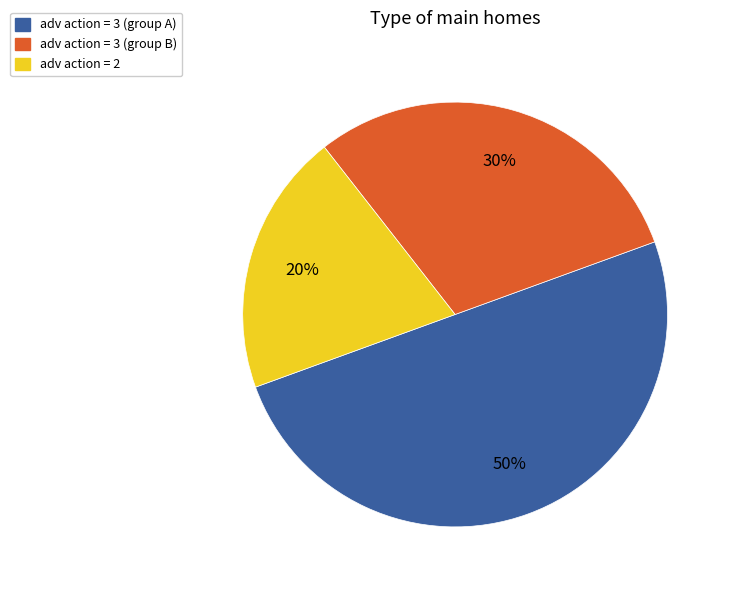

To the nearest percent, what is the average slice percentage?

33%